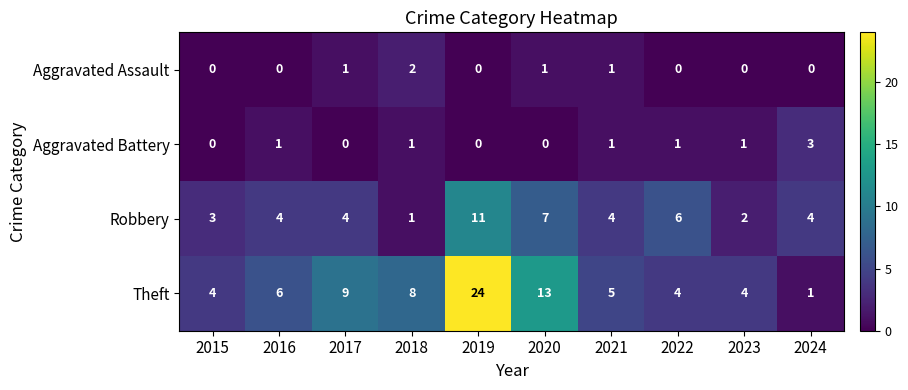

At how many categories does at least one series exceed 19?

1